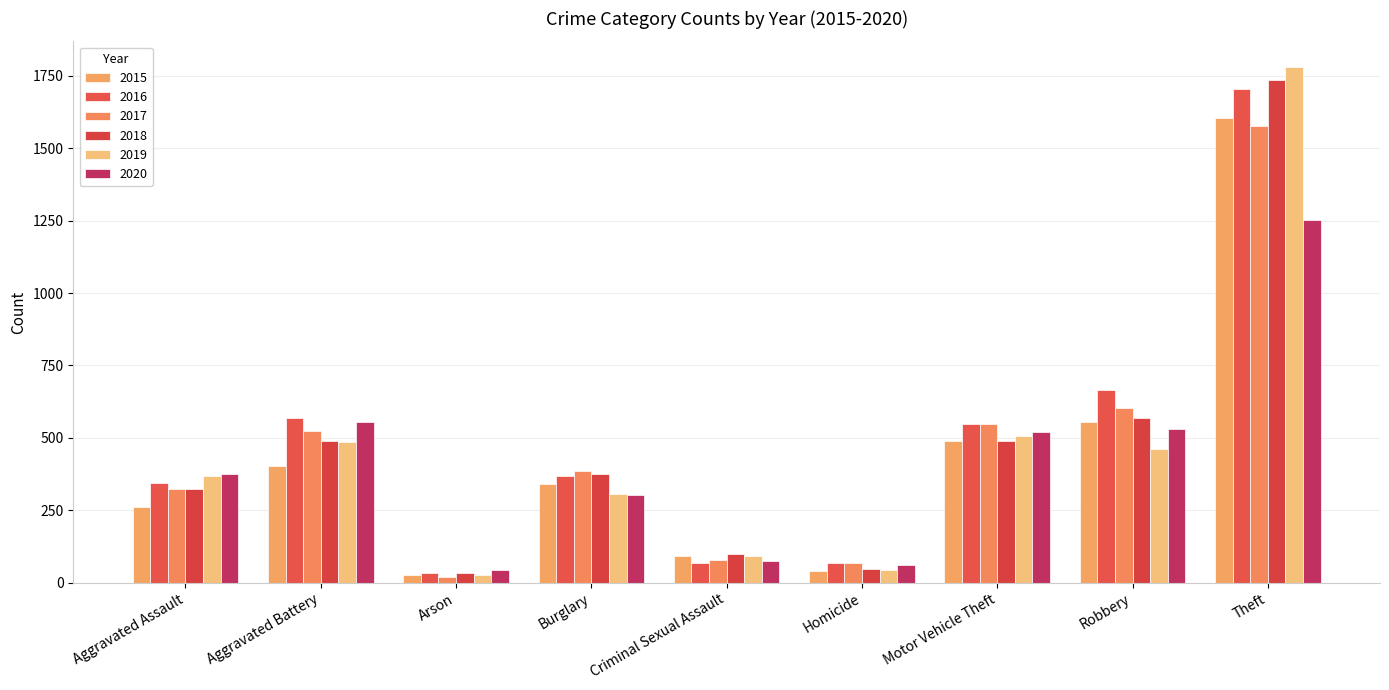

True or false: 2018 has a value of 253 at Motor Vehicle Theft.

False